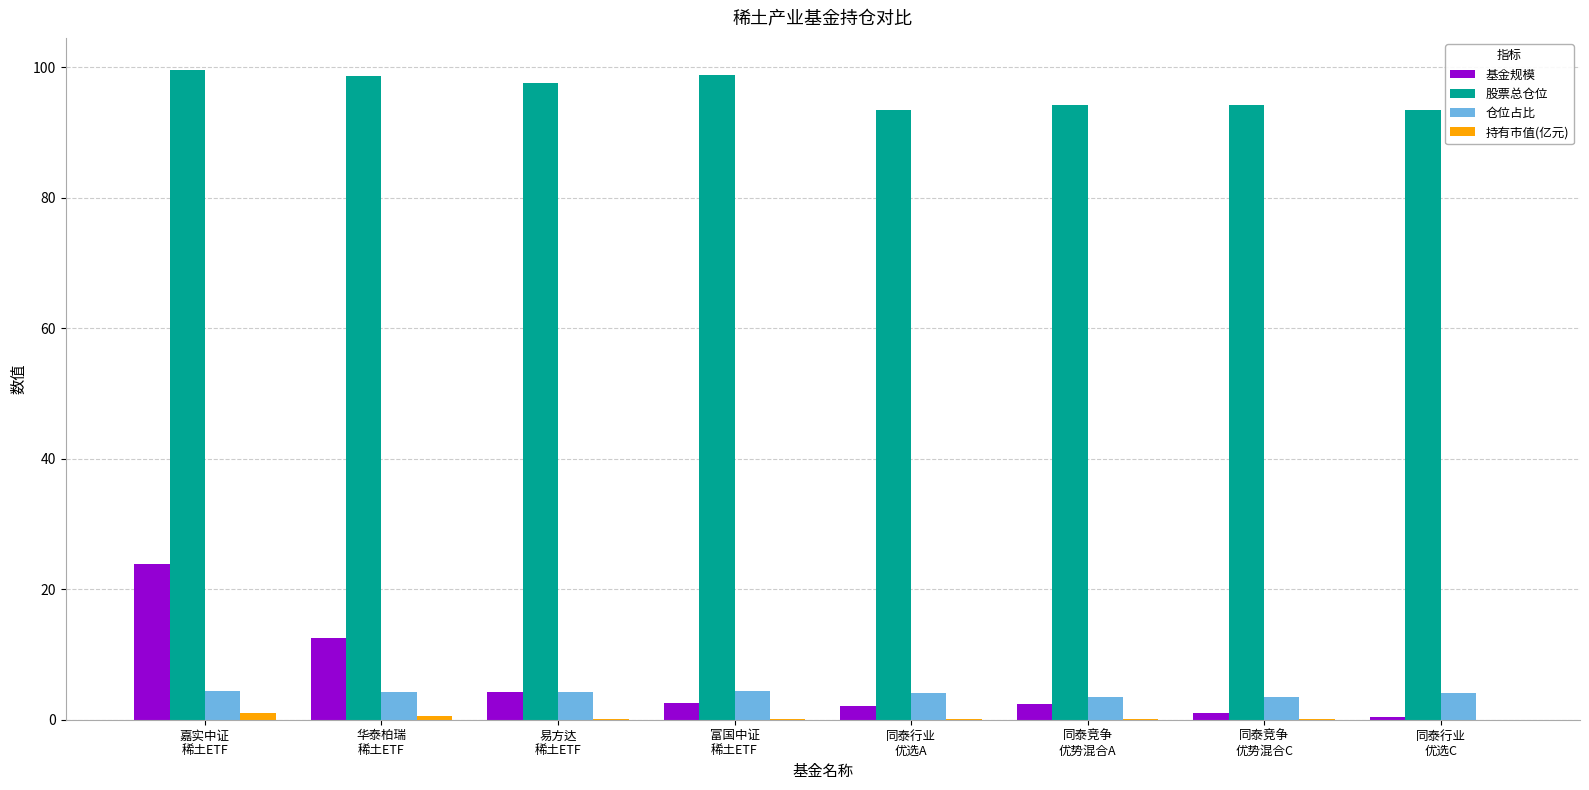

Which series has the largest total across all categories?

股票总仓位